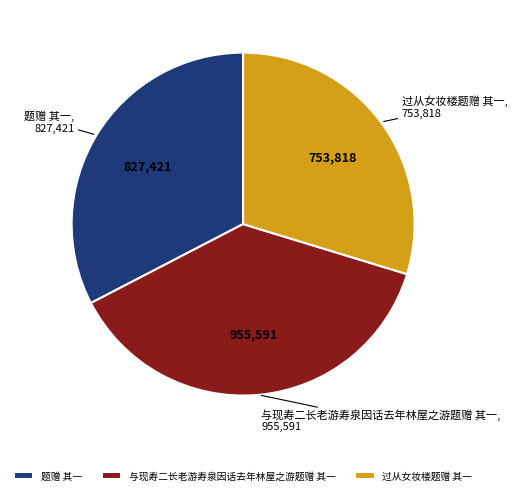

Which slice is the largest?

与现寿二长老游寿泉因话去年林屋之游题赠 其一